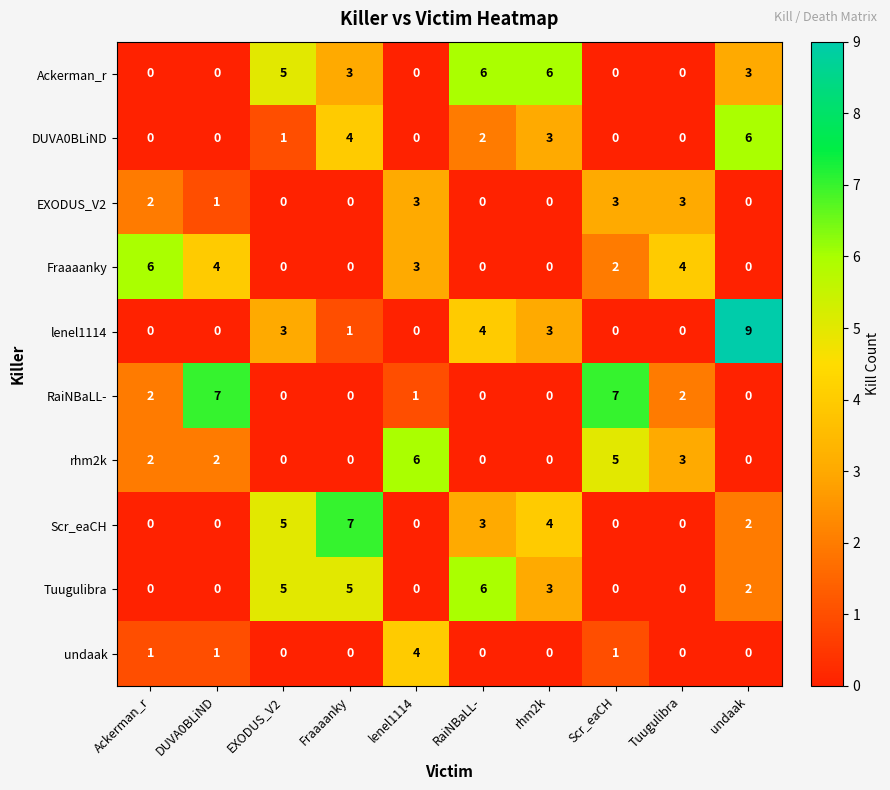

Which series changed the most between Ackerman_r and Fraaaanky?

Scr_eaCH